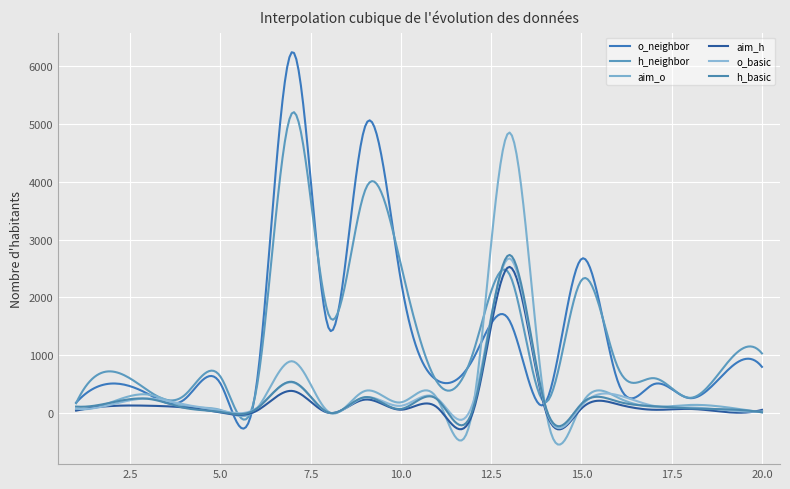

Does the chart display data point markers on the line(s)?

No